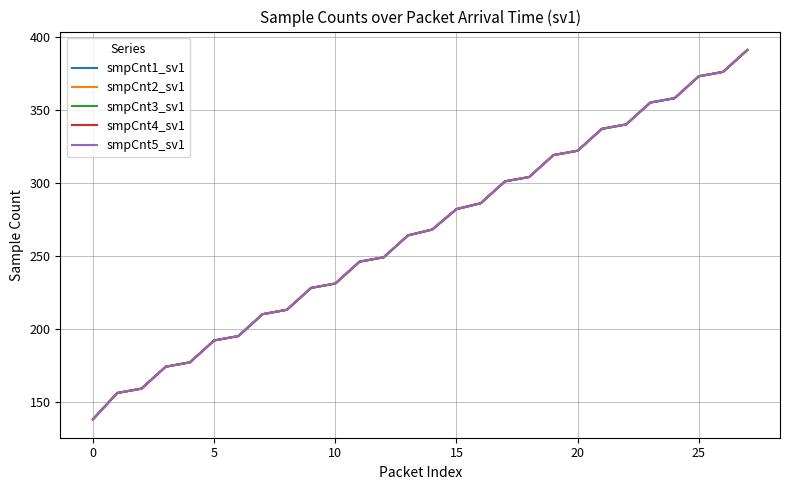

True or false: smpCnt4_sv1 and smpCnt3_sv1 intersect in this chart.

False